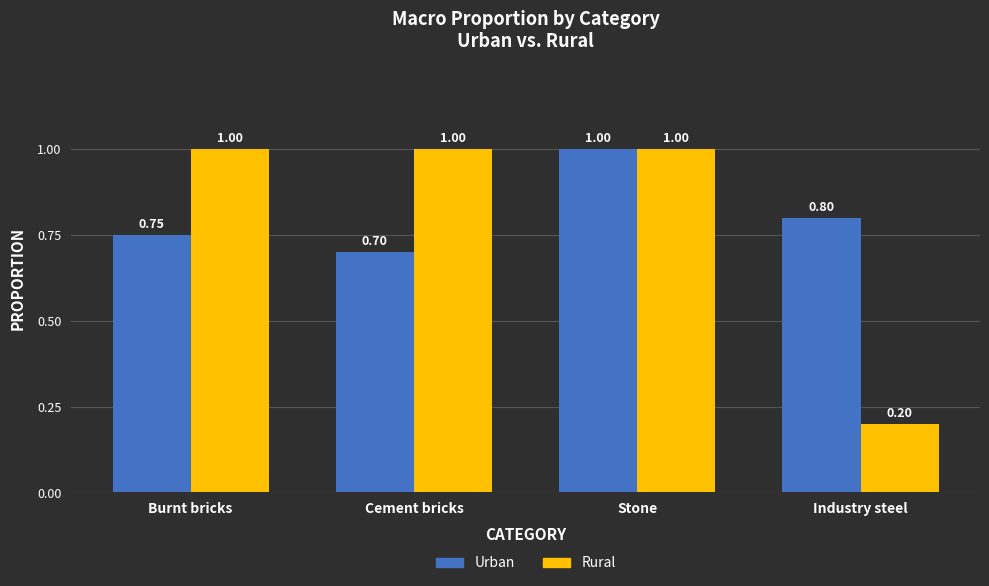

Which series has the largest range (max minus min)?

Rural